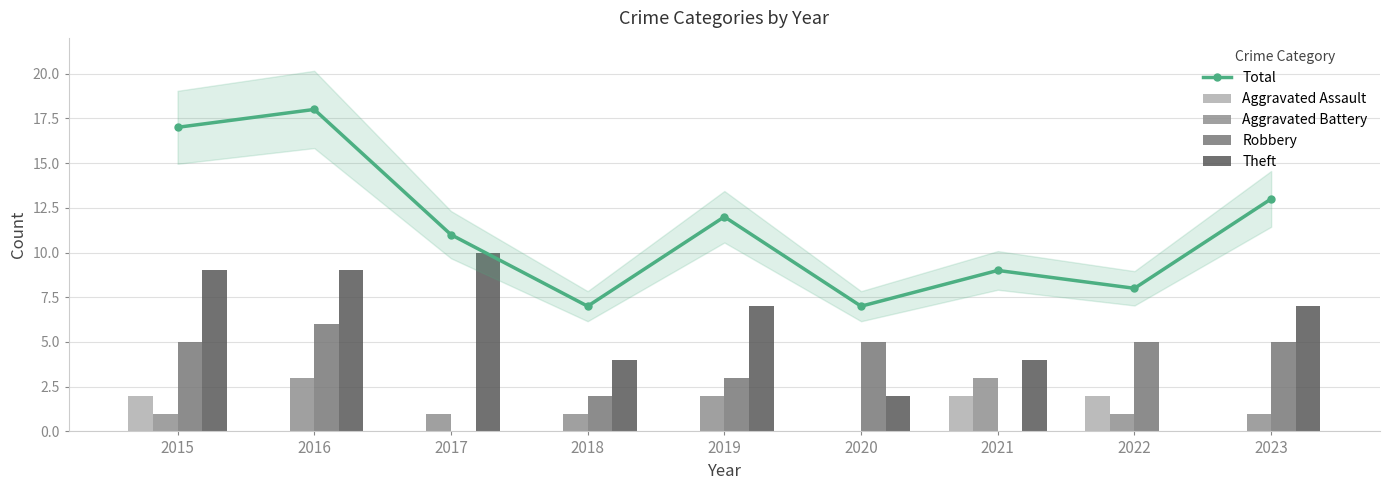

What is the difference between the second highest and minimum values in the Aggravated Assault series?

2